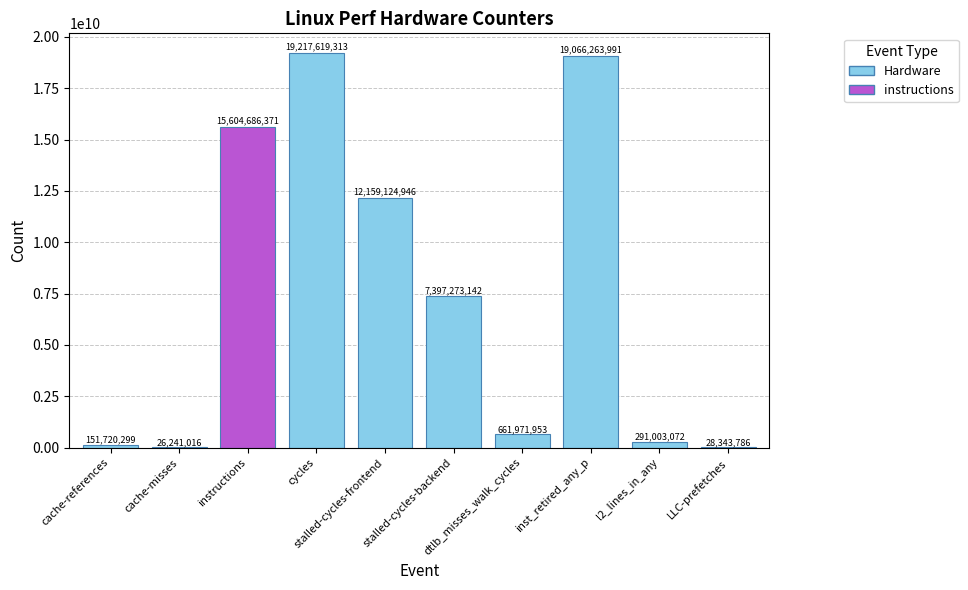

What is the ratio of the value at l2_lines_in_any to the value at cache-misses?

11.1